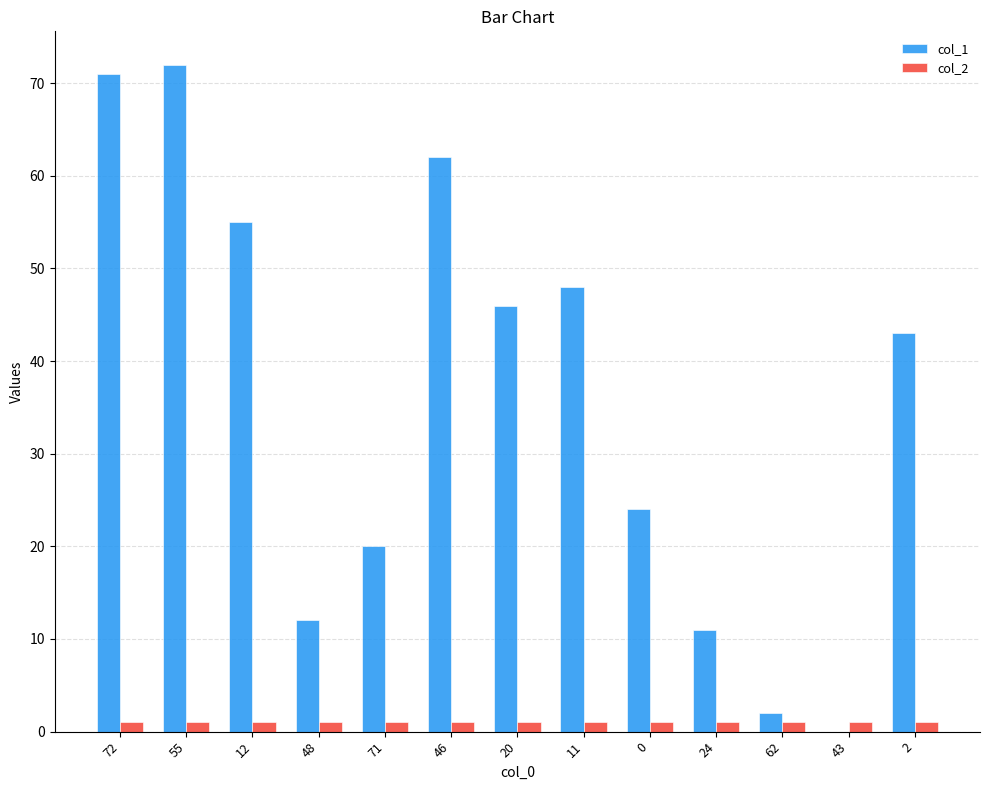

The value of col_1 at 20 is 13. True or false?

False